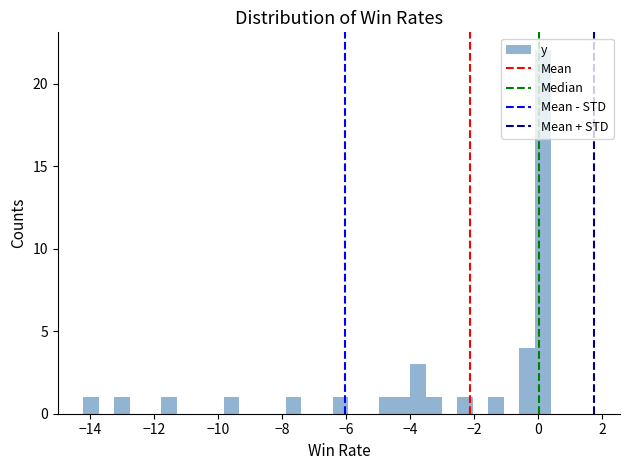

Read against the x-axis, roughly where is the centre of the tallest bar?

0.2